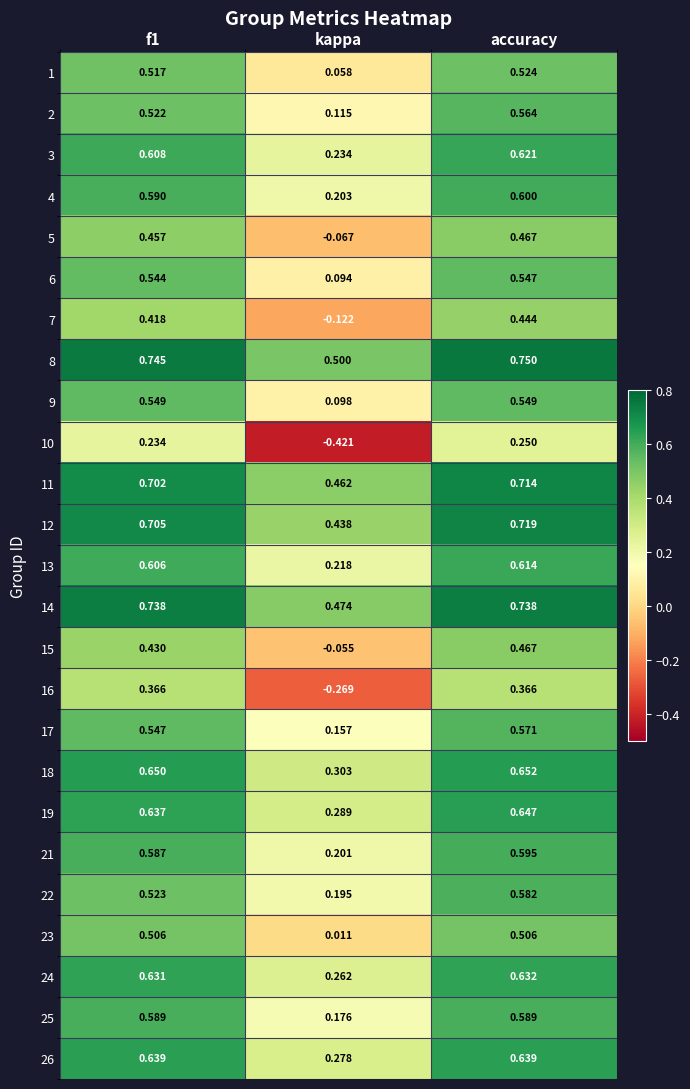

At which label is 12 closest to 0?

kappa